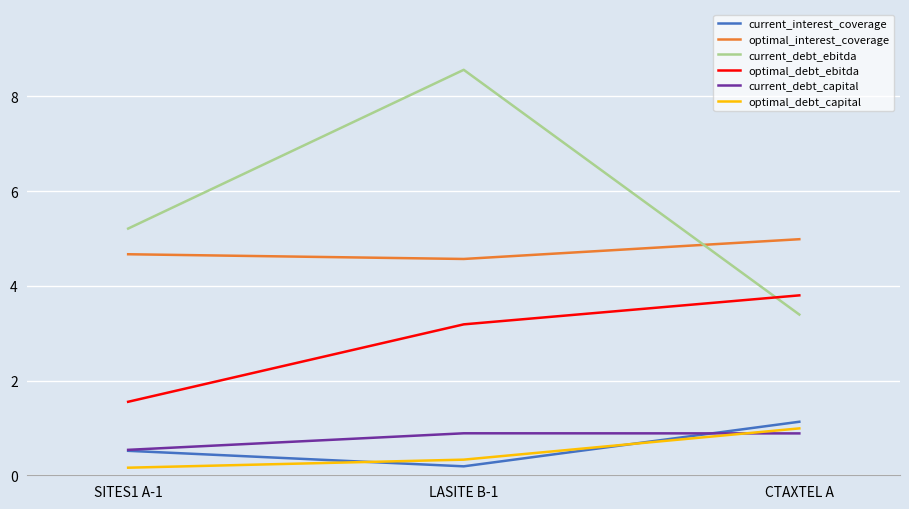

What position from the right is CTAXTEL A?

1